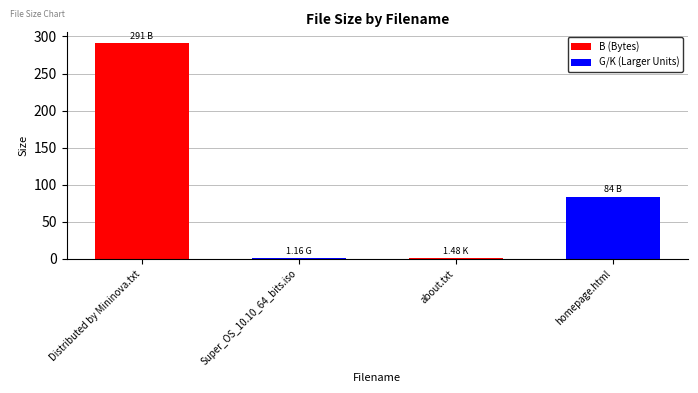

Which label corresponds to the largest value in the chart?

Distributed by Mininova.txt